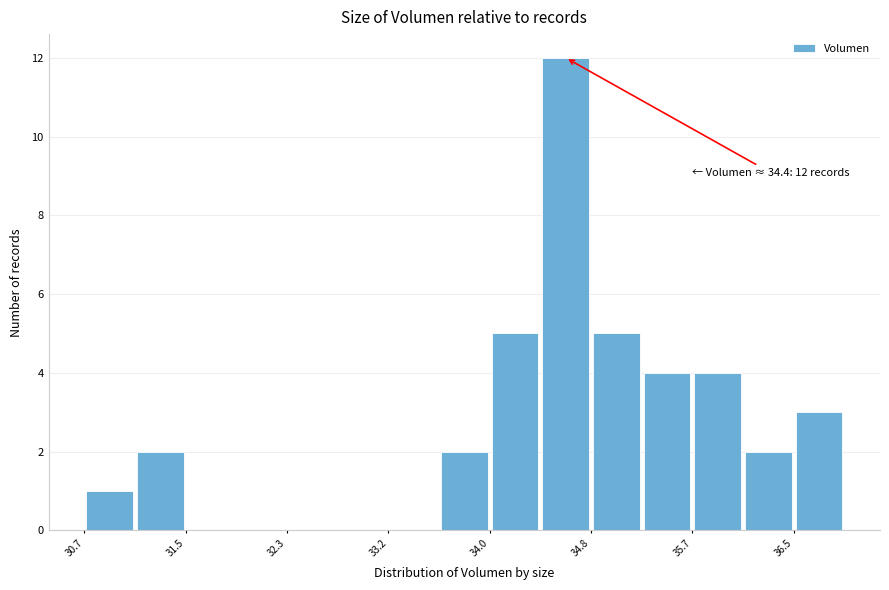

Over which range of the x-axis is the bar tallest?

34.4 to 34.8